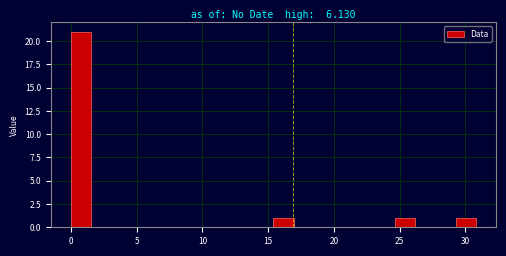

Read against the x-axis, roughly where is the centre of the tallest bar?

1.0